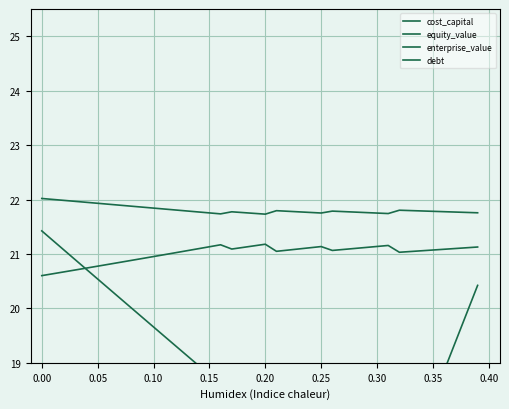

How many data points does each series have?

40